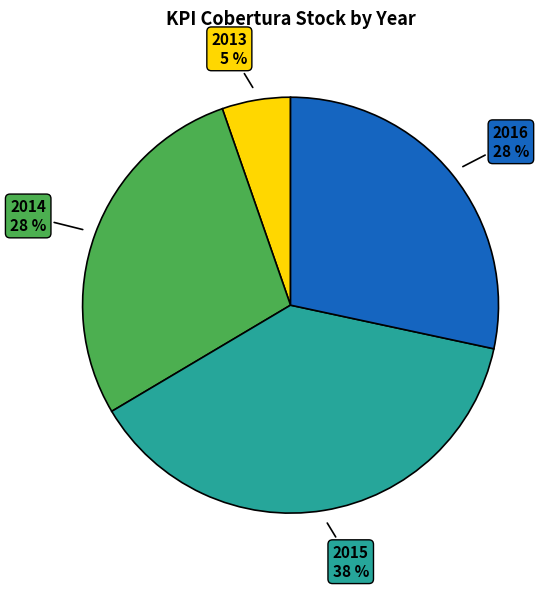

How many slices are in this pie chart?

4